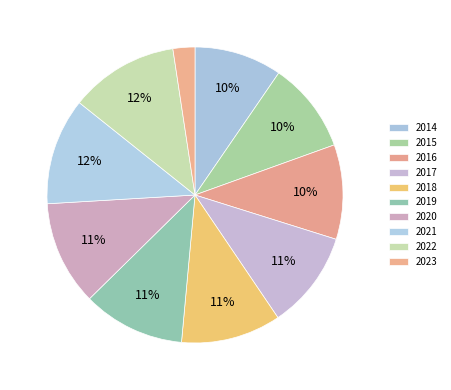

Is it true that 2022 is 25% of the pie?

False